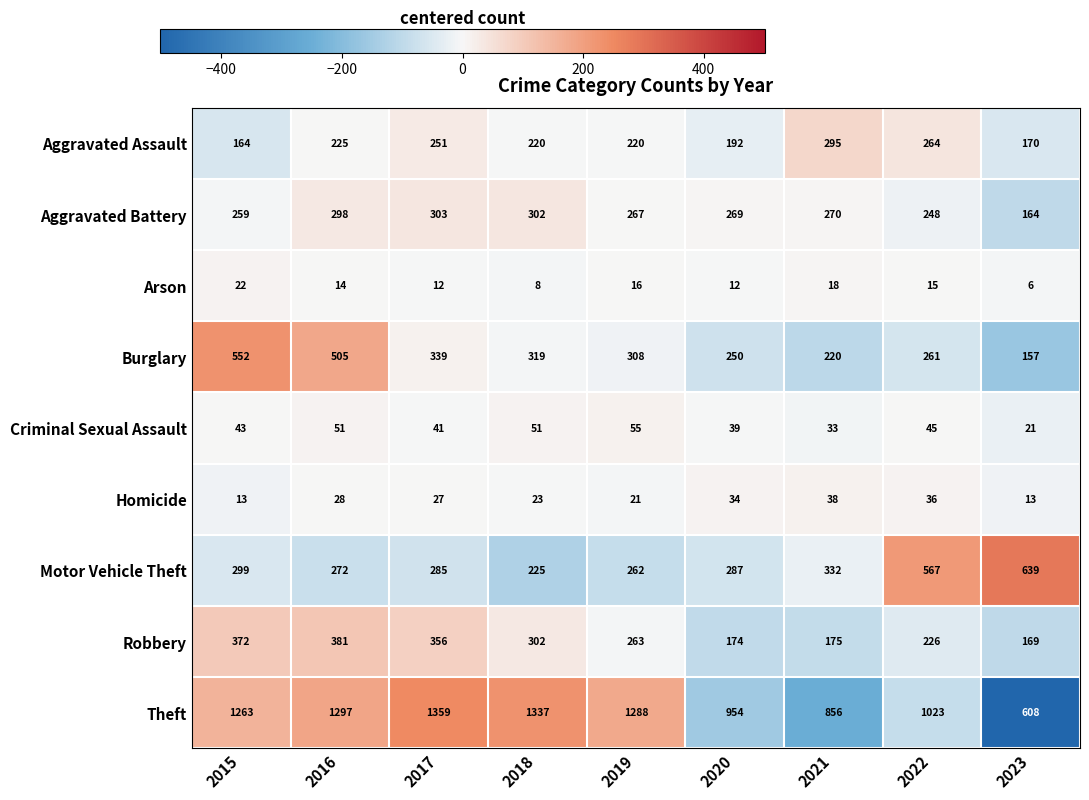

The value of Motor Vehicle Theft at 2021 is 171. True or false?

False